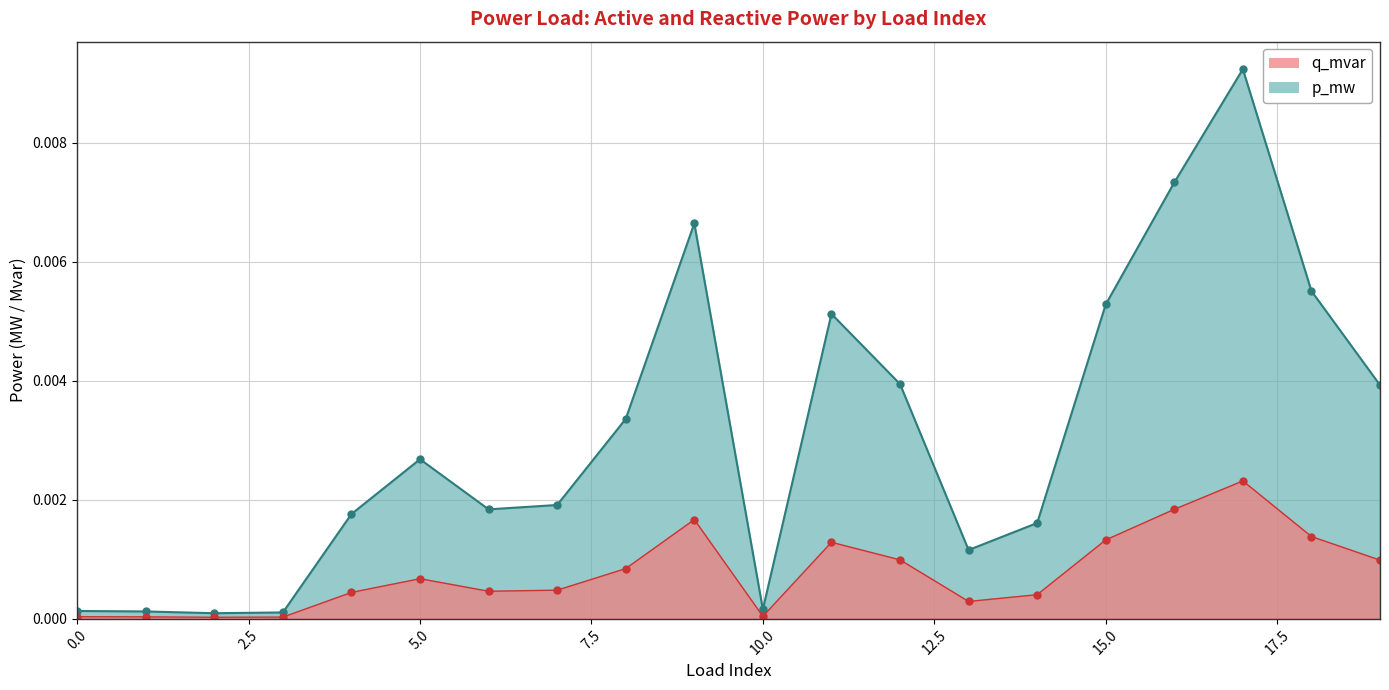

True or false: p_mw and q_mvar intersect in this chart.

False